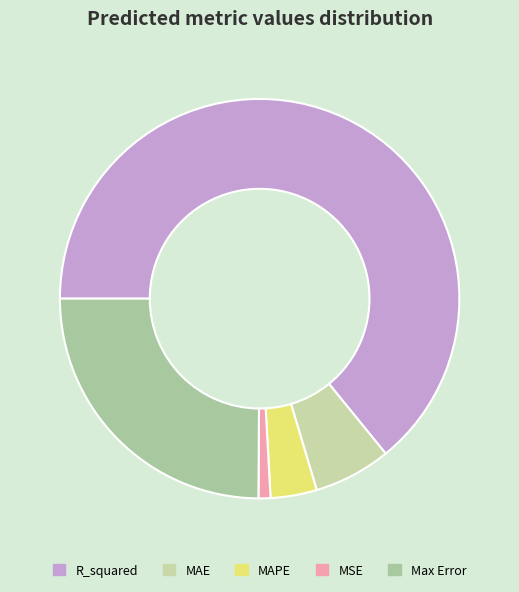

What is the total percentage of Max Error and MSE?

25.9%